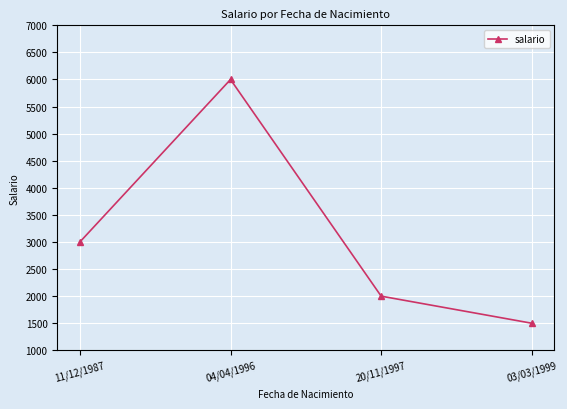

What is the label of the 1st point from the right?

03/03/1999